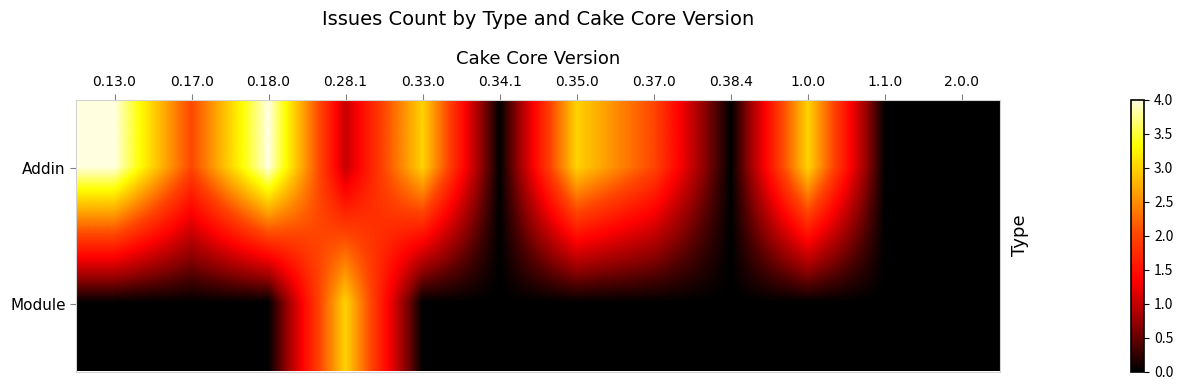

What is the maximum value shown in the chart?

4